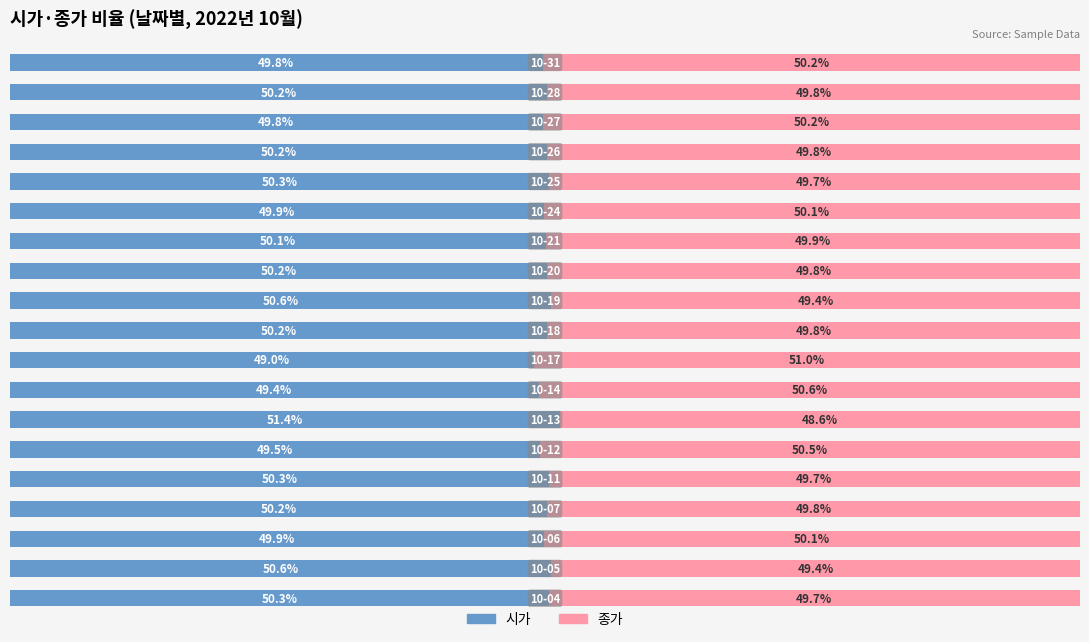

What are all the series names shown in the legend?

시가, 종가